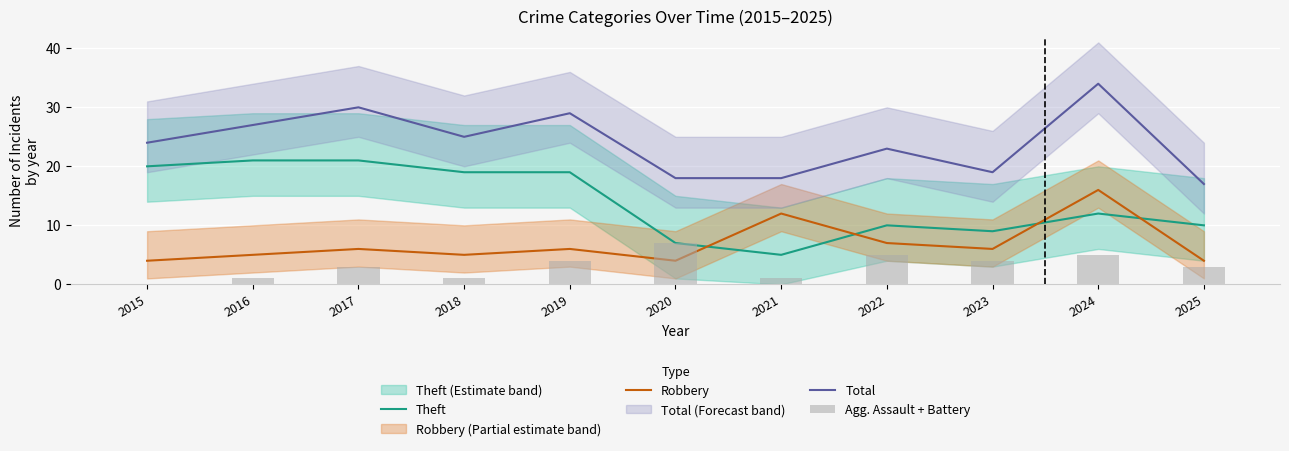

What is the difference between the second highest and second lowest values in the Theft series?

14